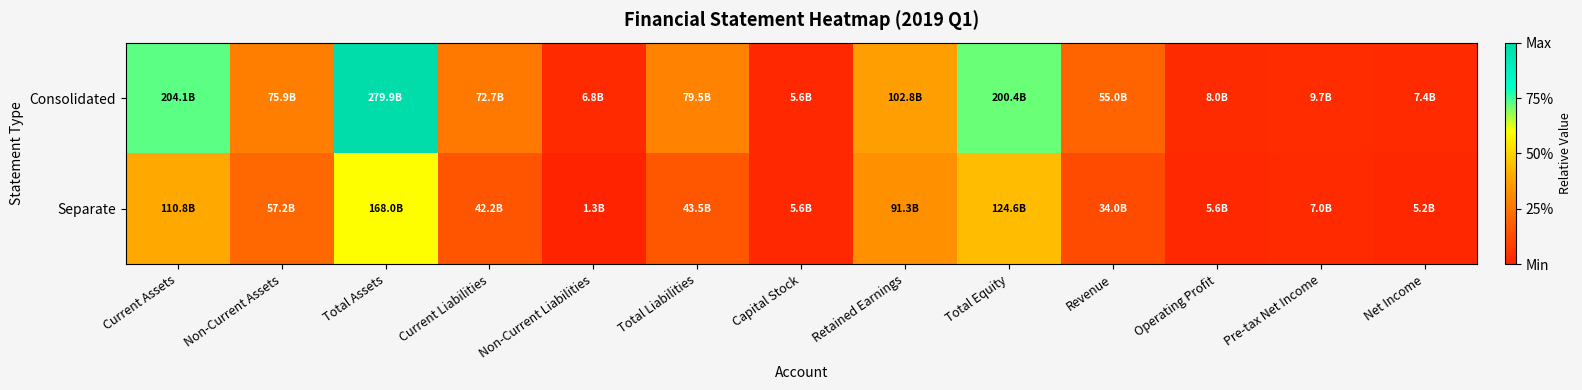

List the series in order of their overall mean, lowest first.

Separate, Consolidated